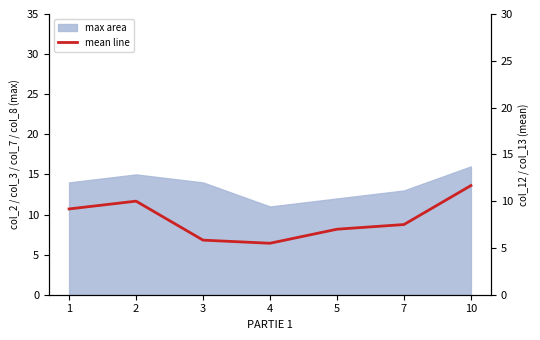

How many lines are shown in the chart?

1